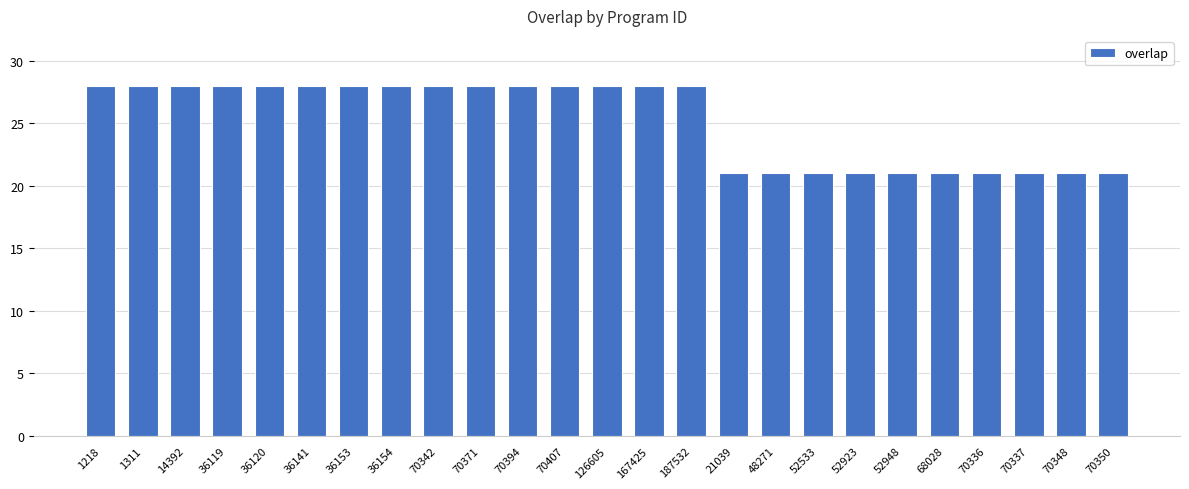

Reading right to left, transcribe all the data shown in this chart.

70350=21	70348=21	70337=21	70336=21	68028=21	52948=21	52923=21	52533=21	48271=21	21039=21	187532=28	167425=28	126605=28	70407=28	70394=28	70371=28	70342=28	36154=28	36153=28	36141=28	36120=28	36119=28	14392=28	1311=28	1218=28